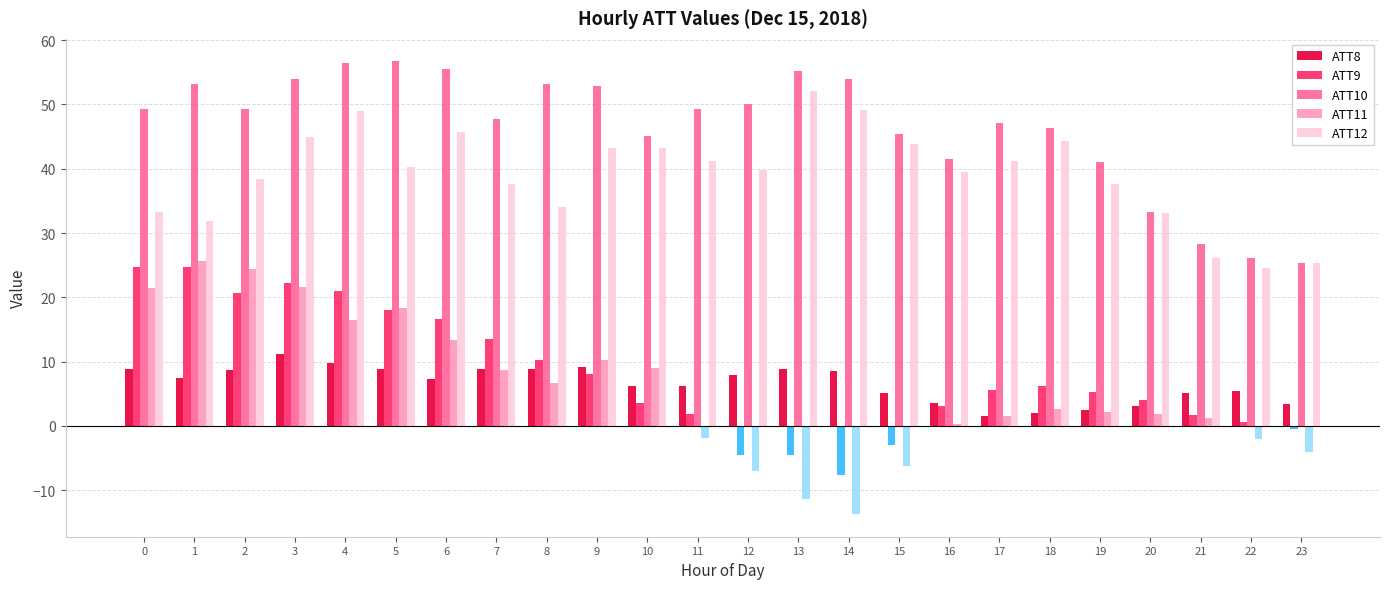

Which series changed the most between 2 and 14?

ATT11